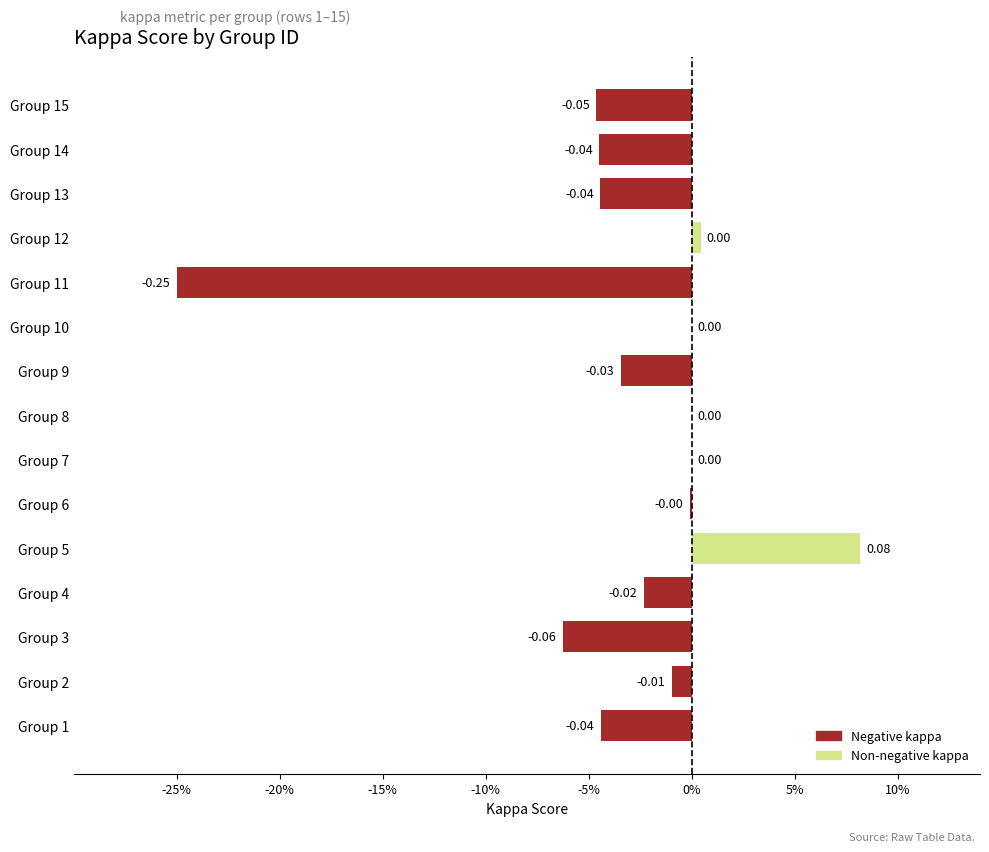

Count the number of values greater than 0.

2